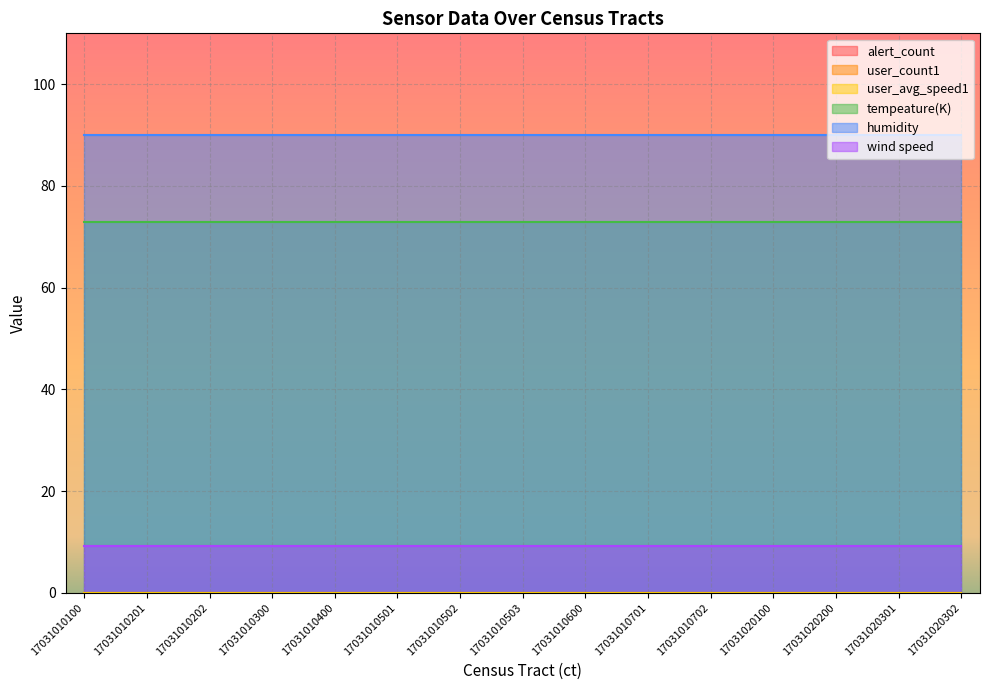

At which label does user_count1 reach its peak?

17031010100